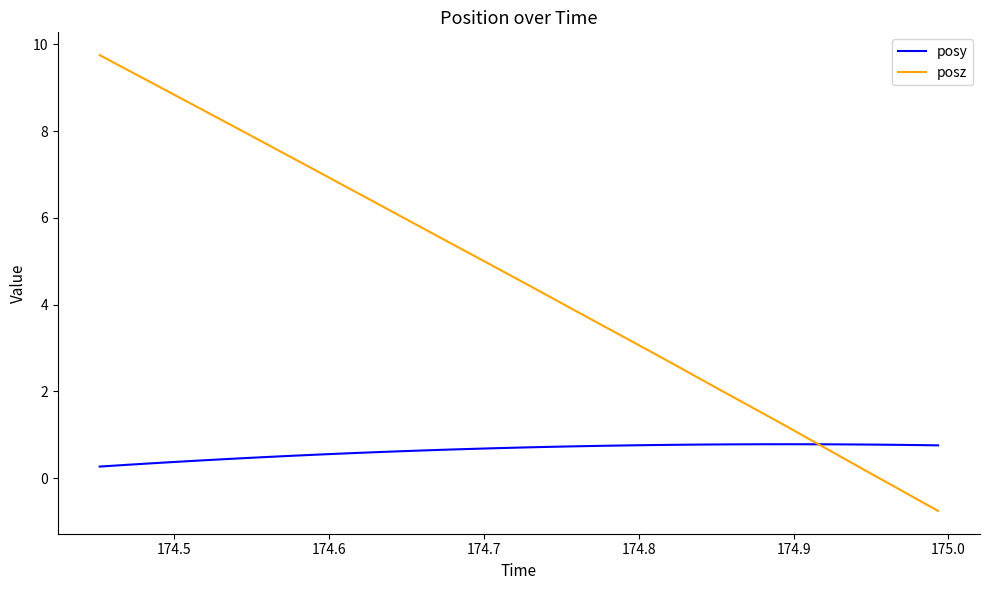

Which series has the widest spread of values?

posz